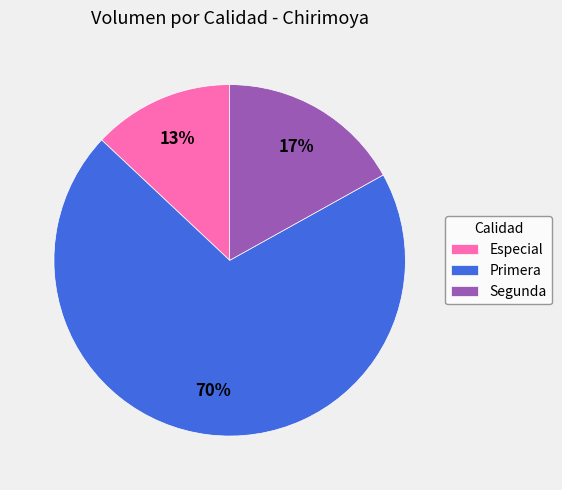

The Segunda slice represents 17% of the pie. True or false?

True